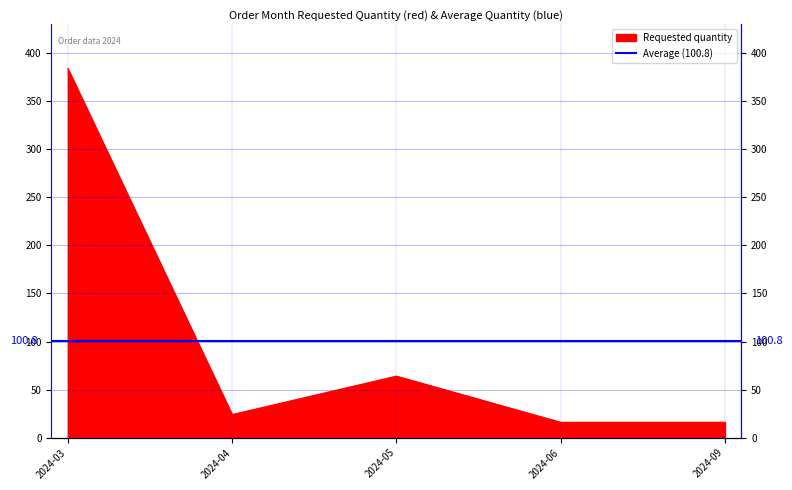

What is the maximum value shown in the chart?

384